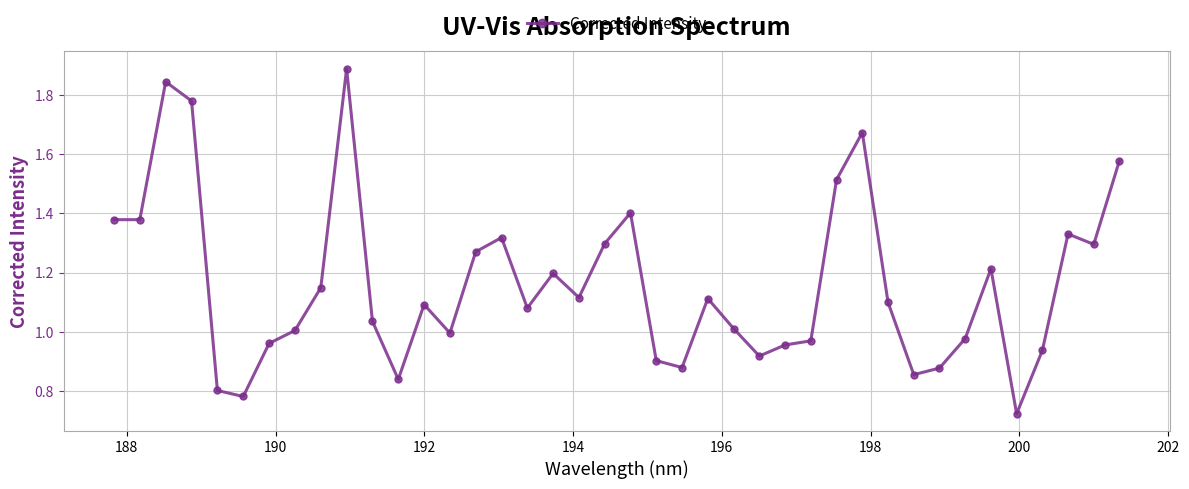

Does the chart have visible grid lines?

Yes